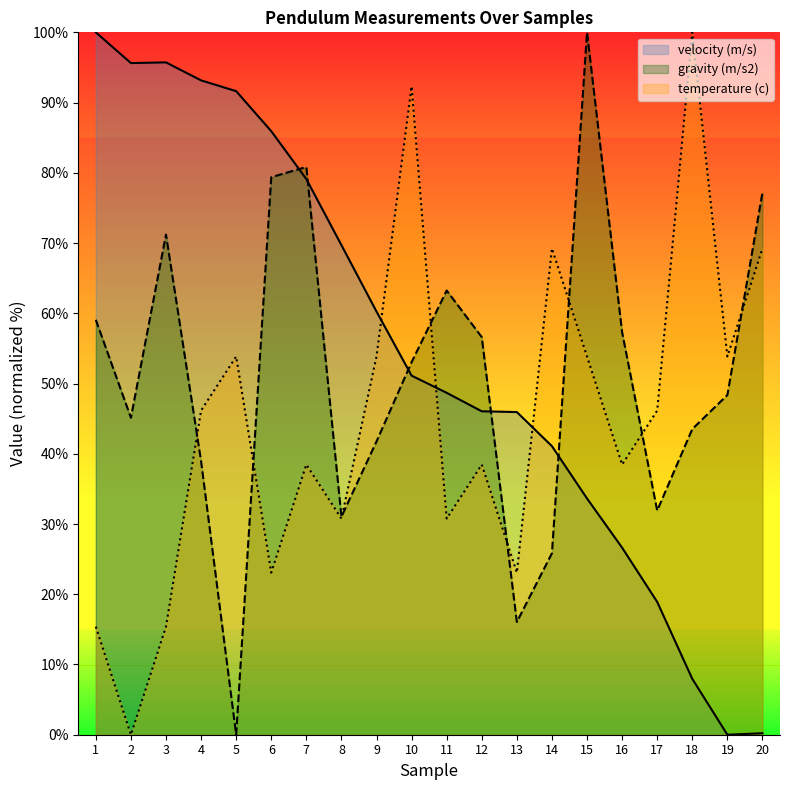

At how many categories does at least one series exceed 0?

20